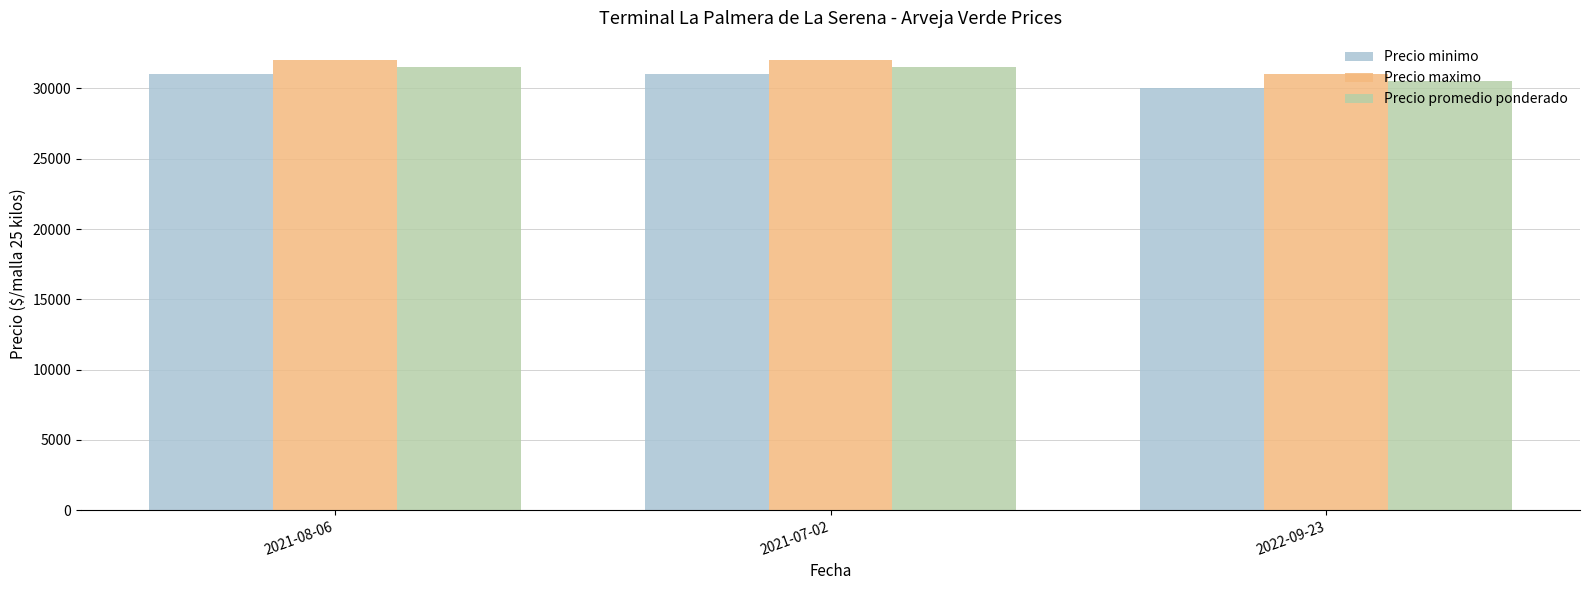

At how many categories does at least one series exceed 31297?

2